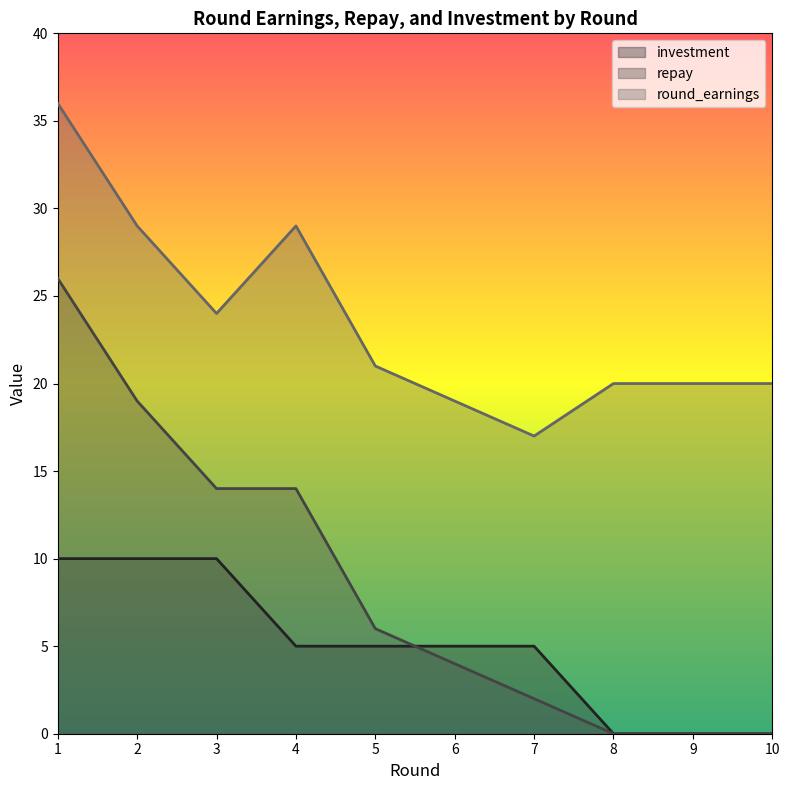

How many lines are shown in the chart?

3